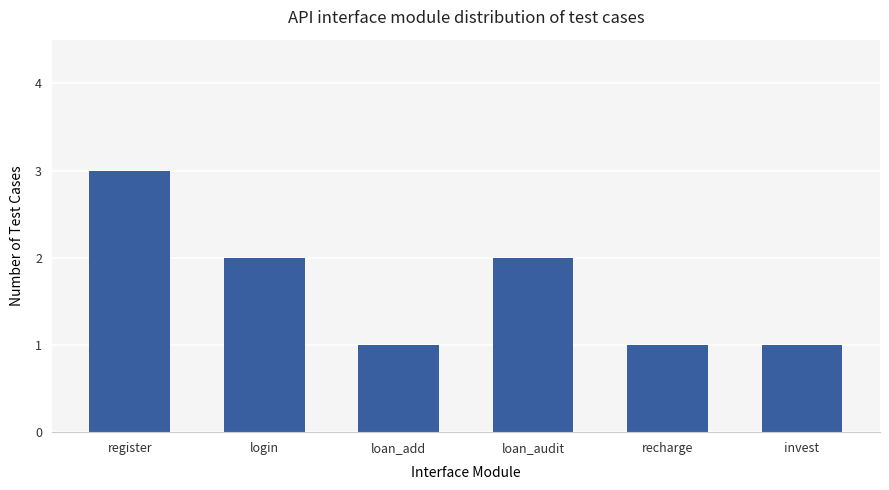

What is the difference between the maximum and minimum values?

2